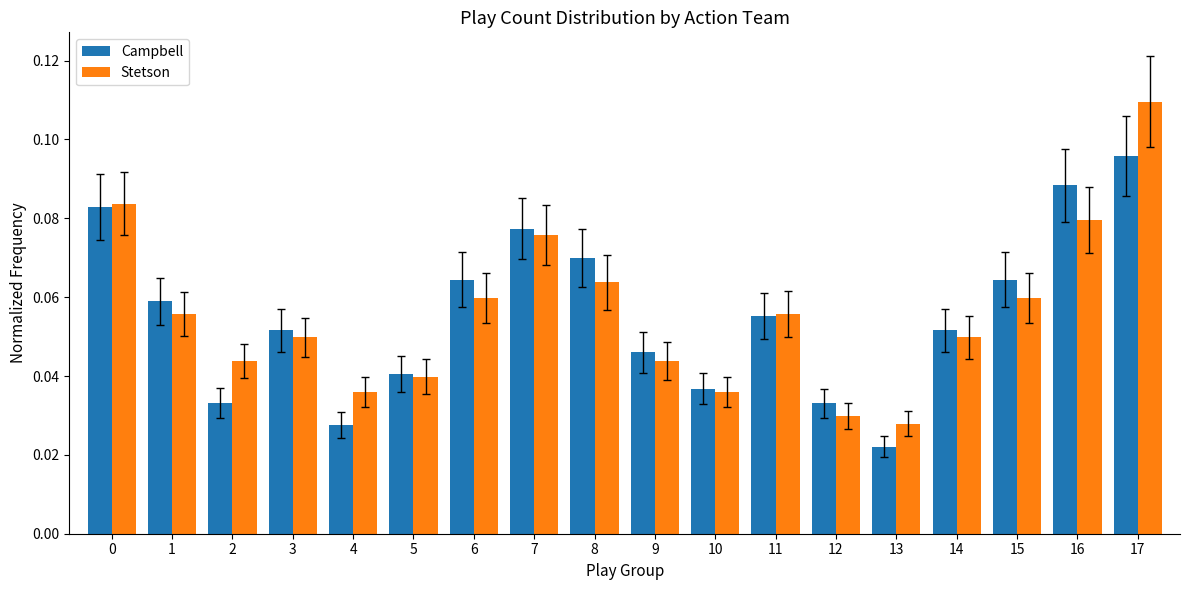

The Stetson series shows 0.0 at 0. True or false?

False